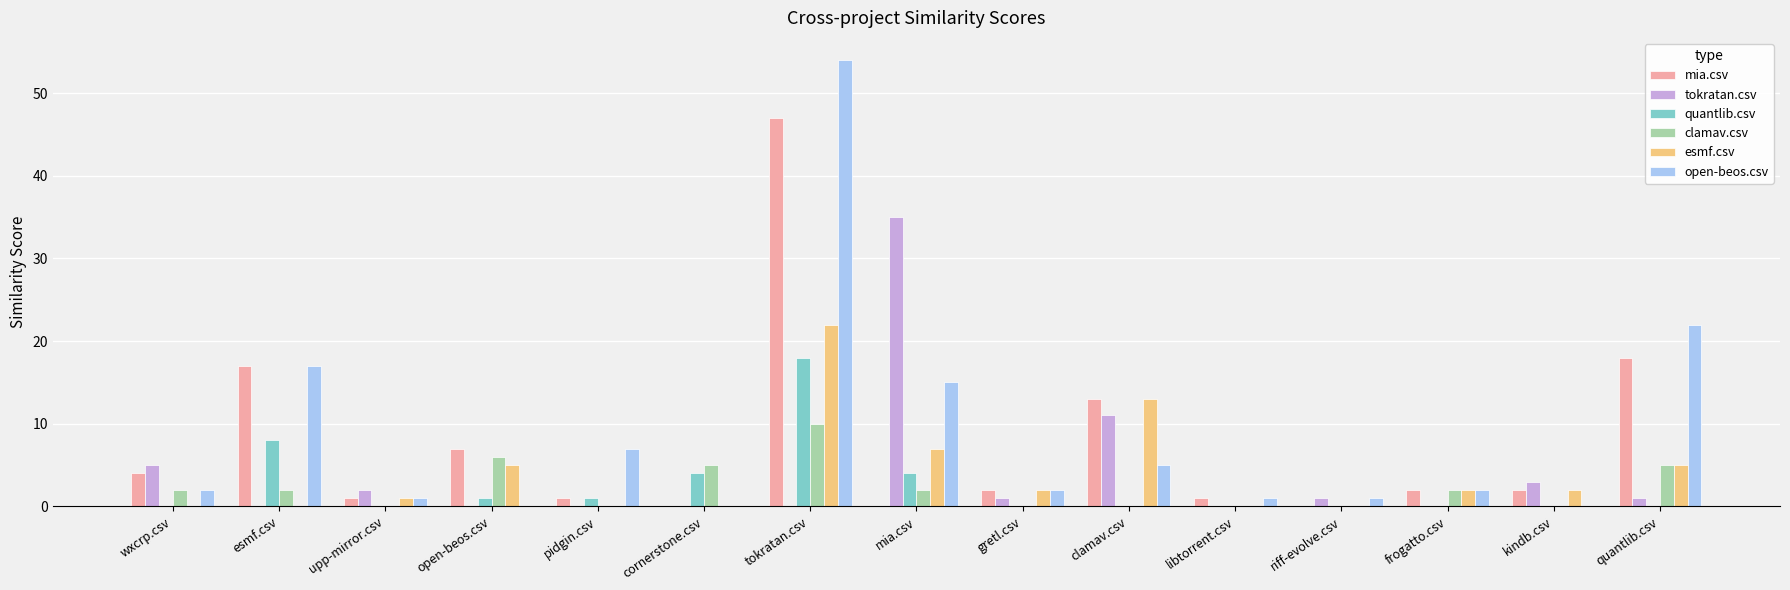

Is it true that esmf.csv equals 7 at open-beos.csv?

False